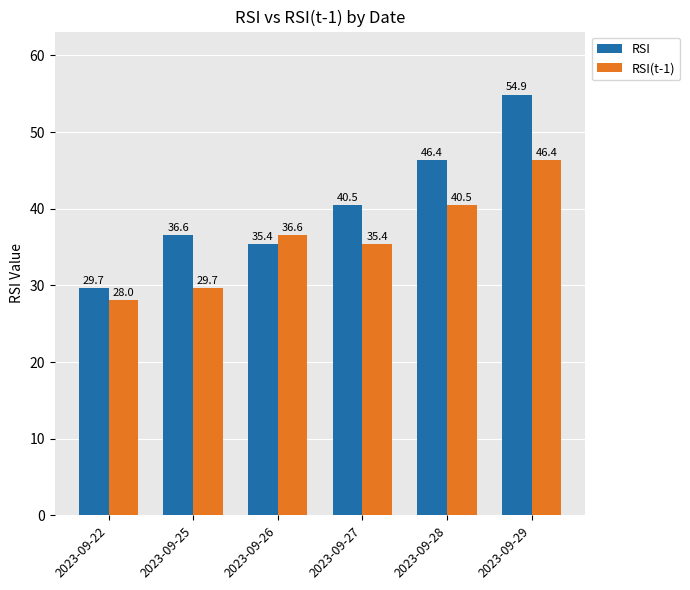

At which label does RSI first exceed 40?

2023-09-27